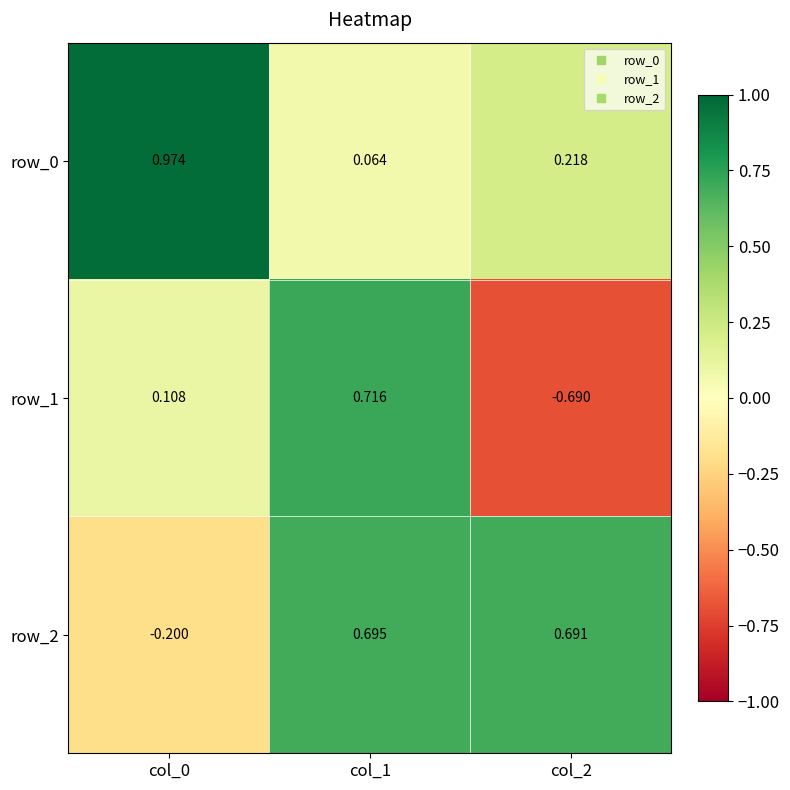

At which category is the sum across all series the highest?

col_1